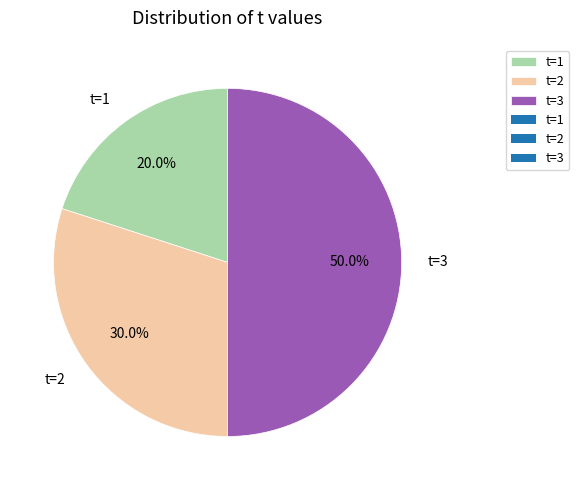

Between t=1 and t=2, which is larger?

t=2